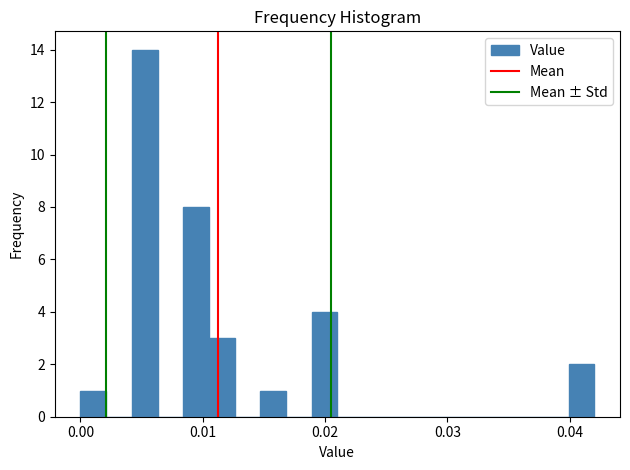

Around what value on the x-axis is the tallest bar? Give the approximate position of its centre, as read against the axis.

0.005